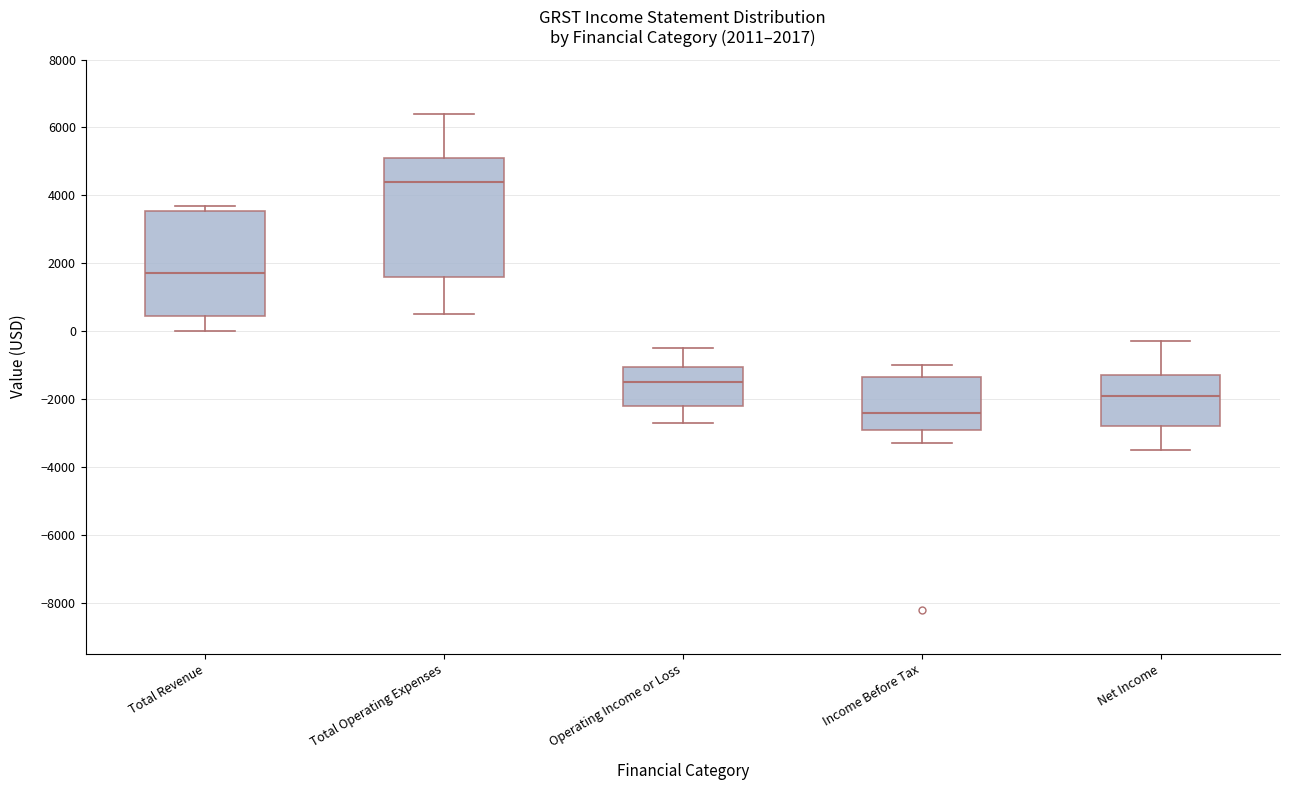

Which box's median line is the lowest?

Income Before Tax